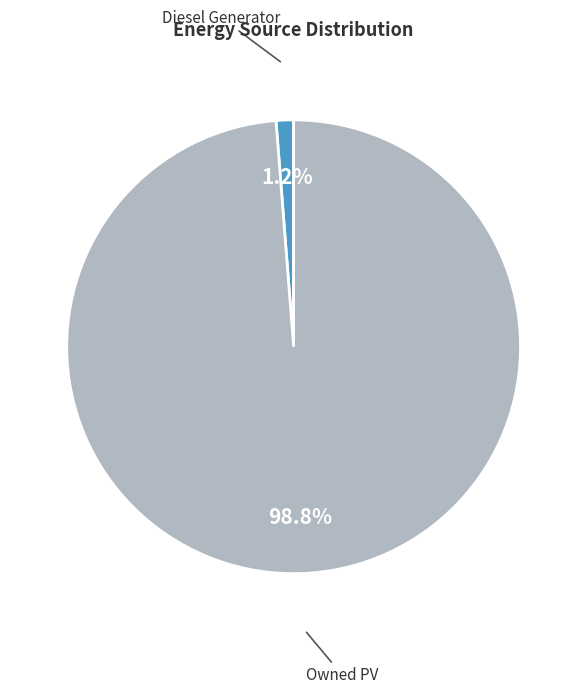

Does any single category account for the majority?

Yes